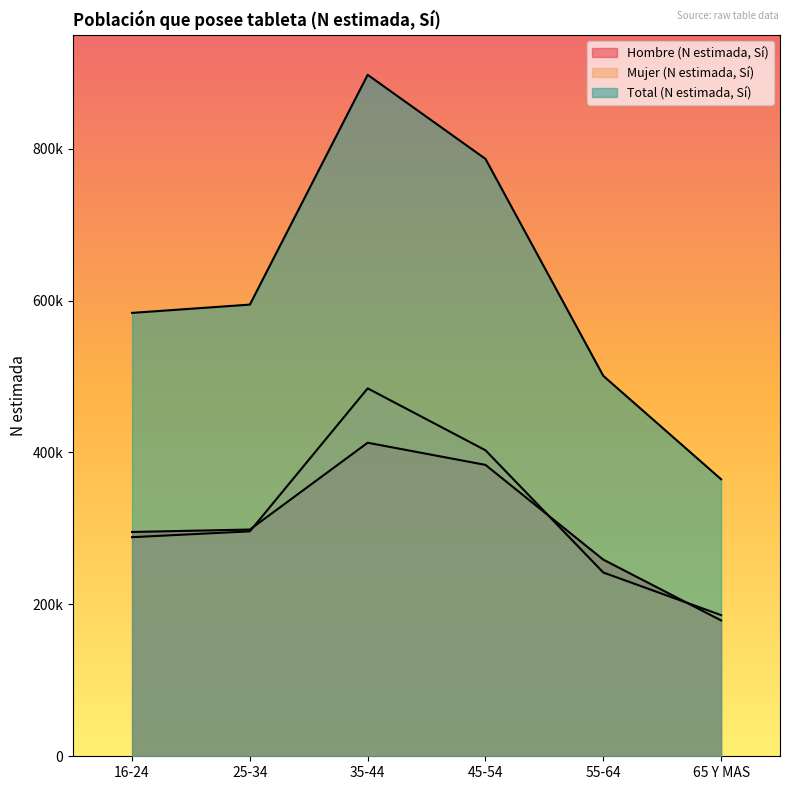

True or false: Mujer (N estimada, Sí) has a value of 288427 at 16-24.

True